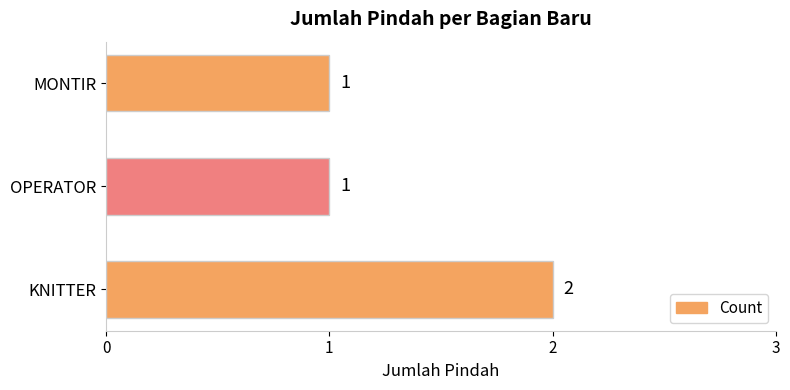

Which label corresponds to the largest value in the chart?

KNITTER